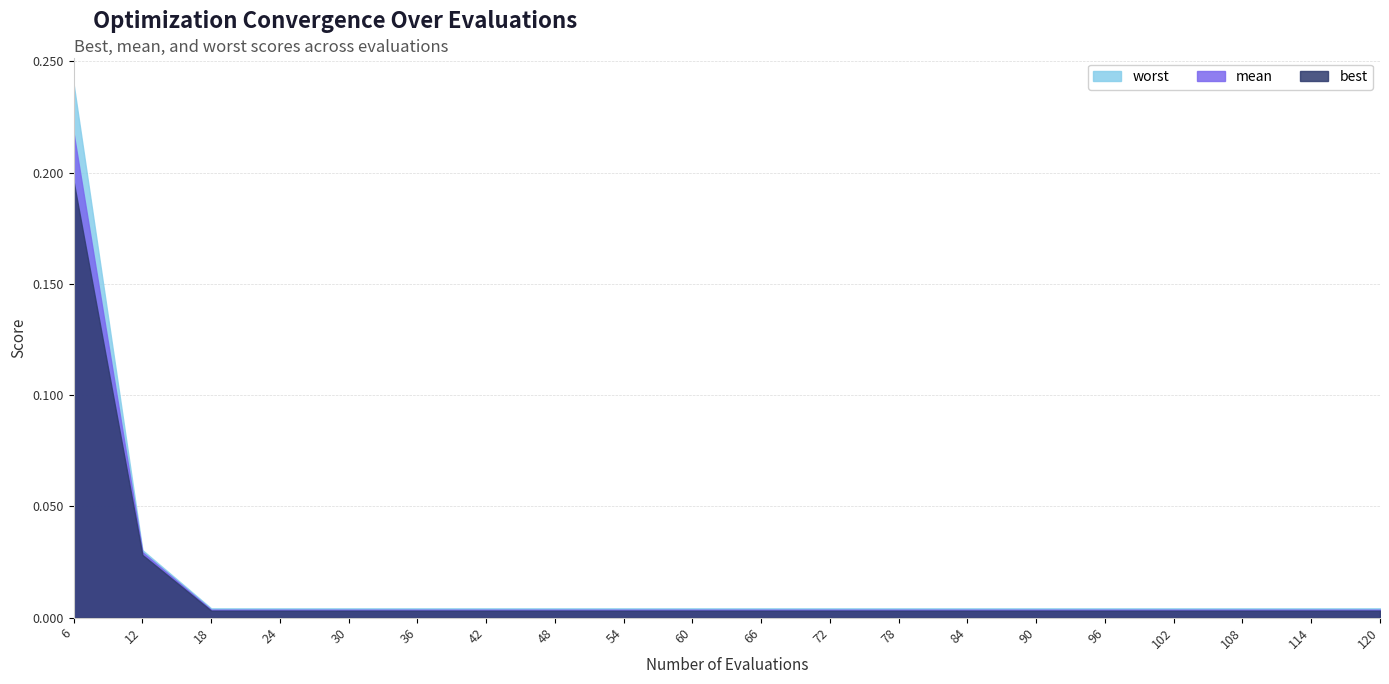

At which label does mean reach its peak?

6